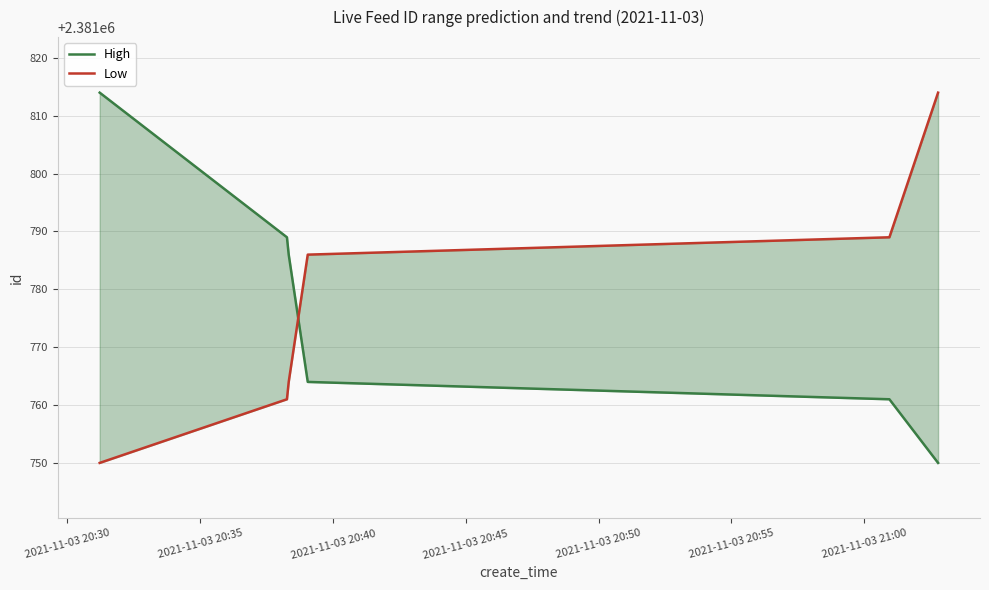

What are all the series names shown in the legend?

High, Low